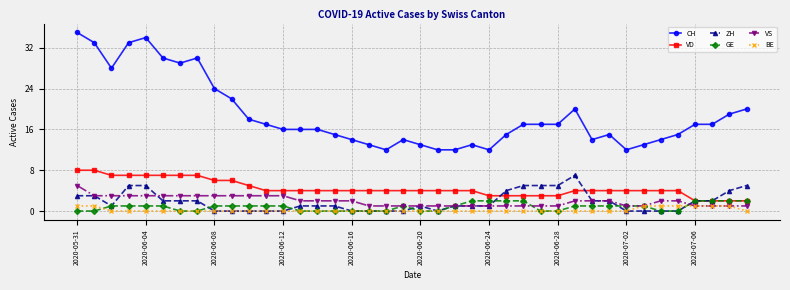

At how many categories does at least one series exceed 10?

40